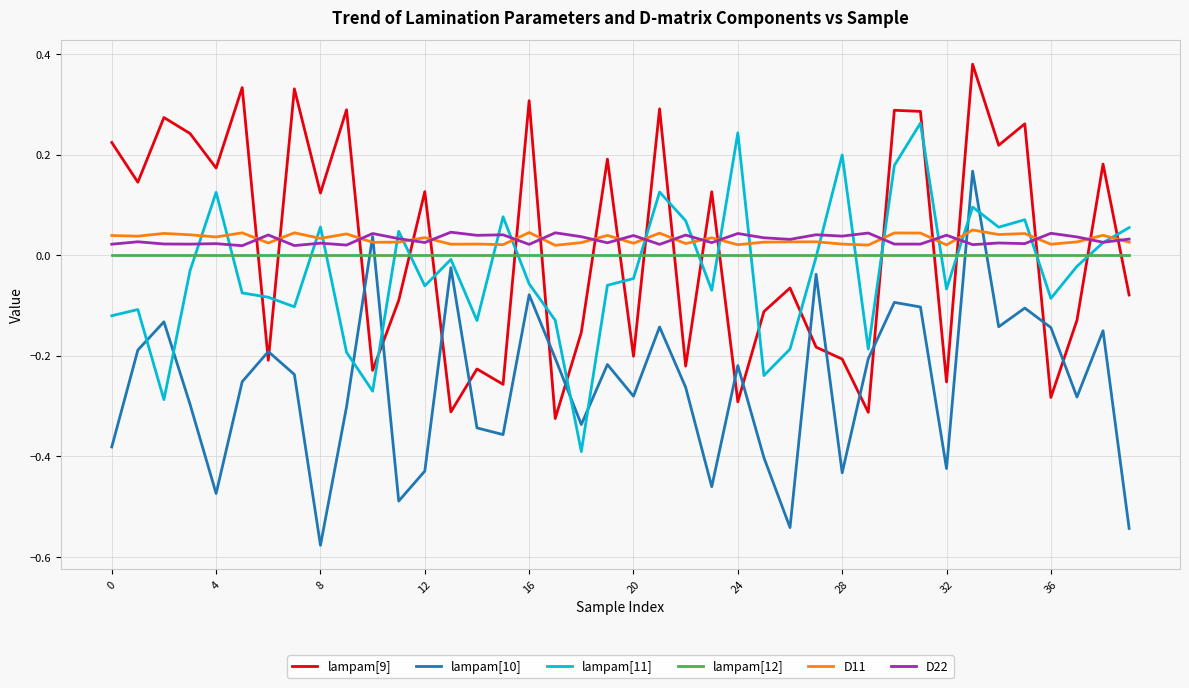

How many times do lampam[9] and lampam[12] cross each other?

19